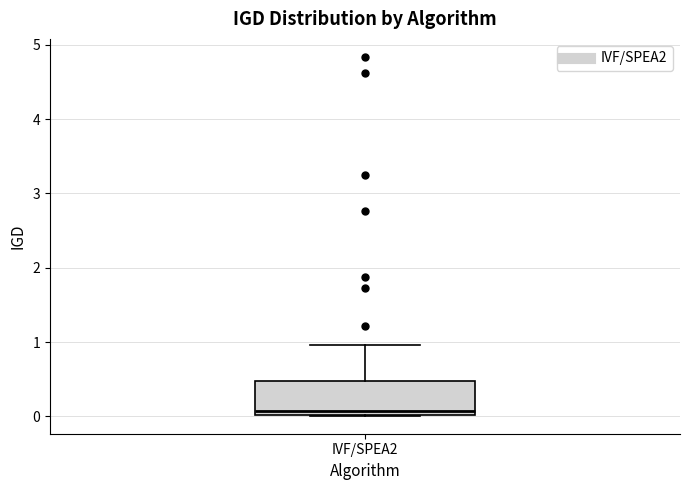

Transcribe this box plot: give where the median line is, the range the box spans, and where the two whiskers end, as read against the y-axis. The values are not printed on the chart, so give them approximately, as read against the axis.

median 0.1, box 0.0 to 0.5, whiskers 0.0 to 1.0